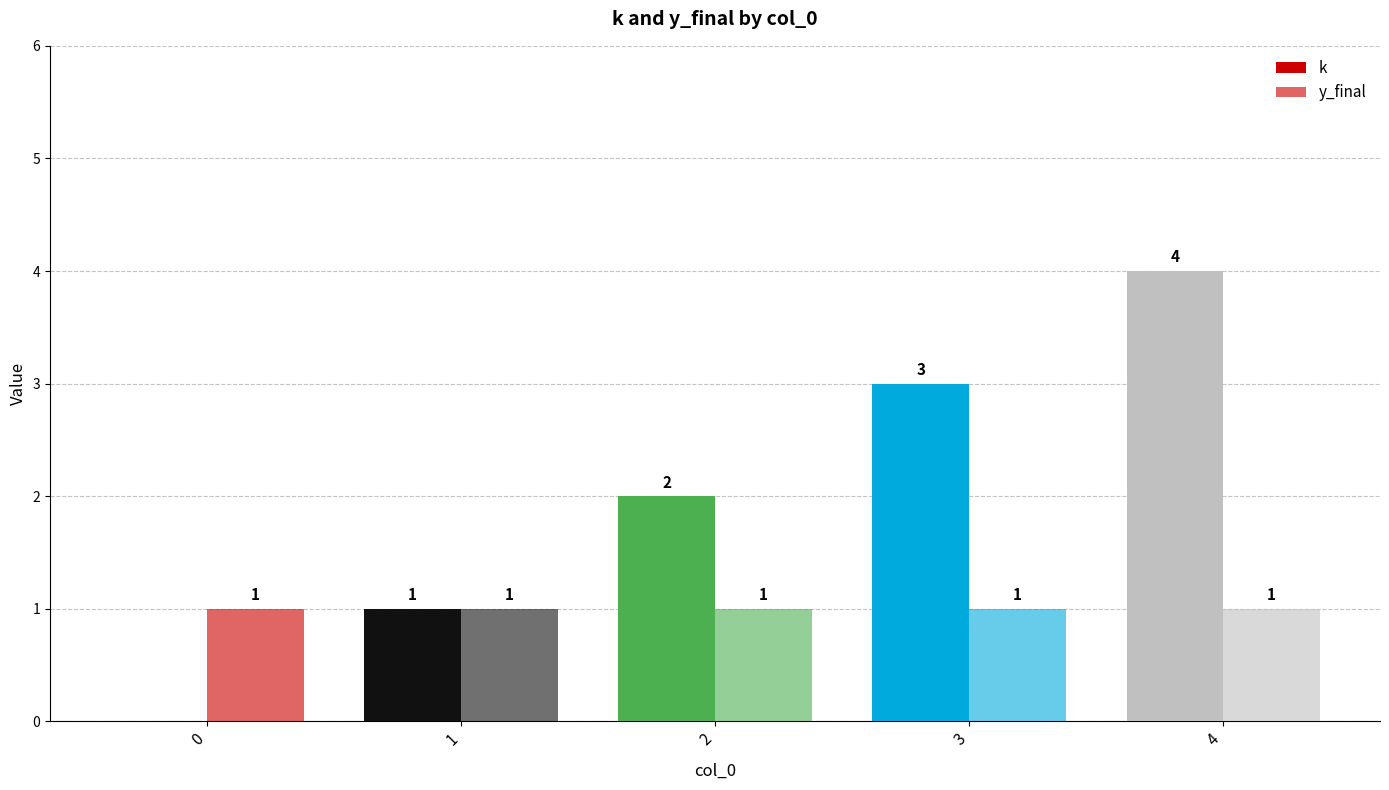

True or false: y_final has a value of 2 at 2.

False